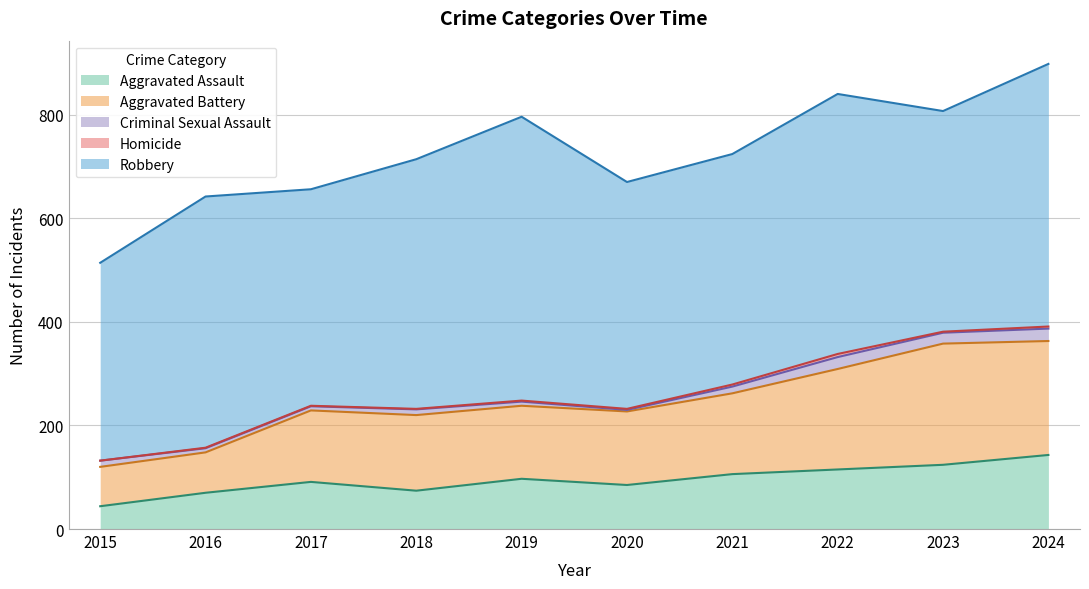

At how many categories does at least one series exceed 373?

10